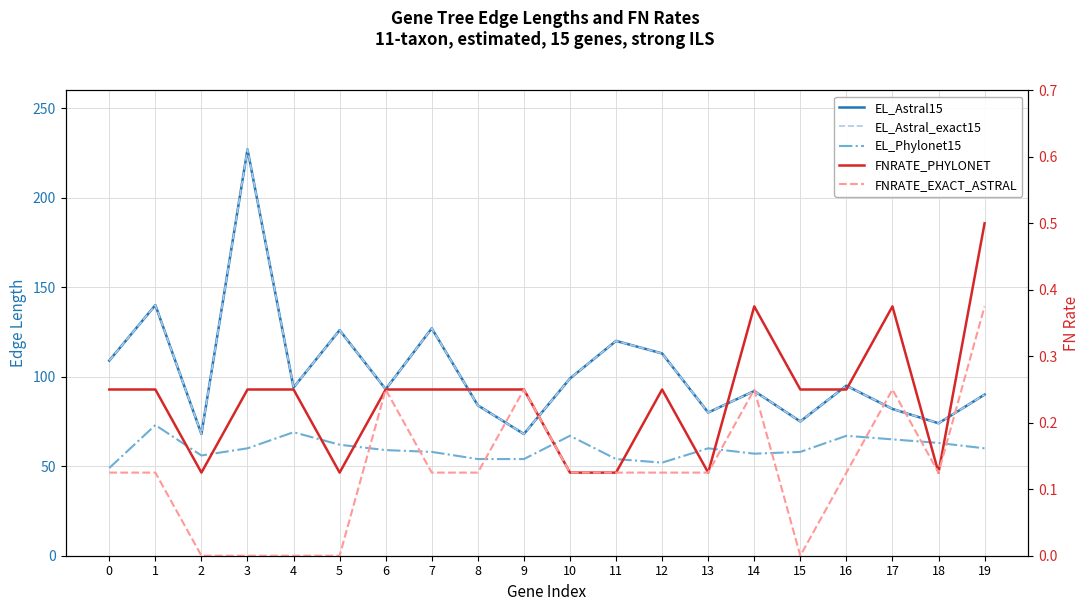

How many positive values does the FNRATE_EXACT_ASTRAL series have?

15